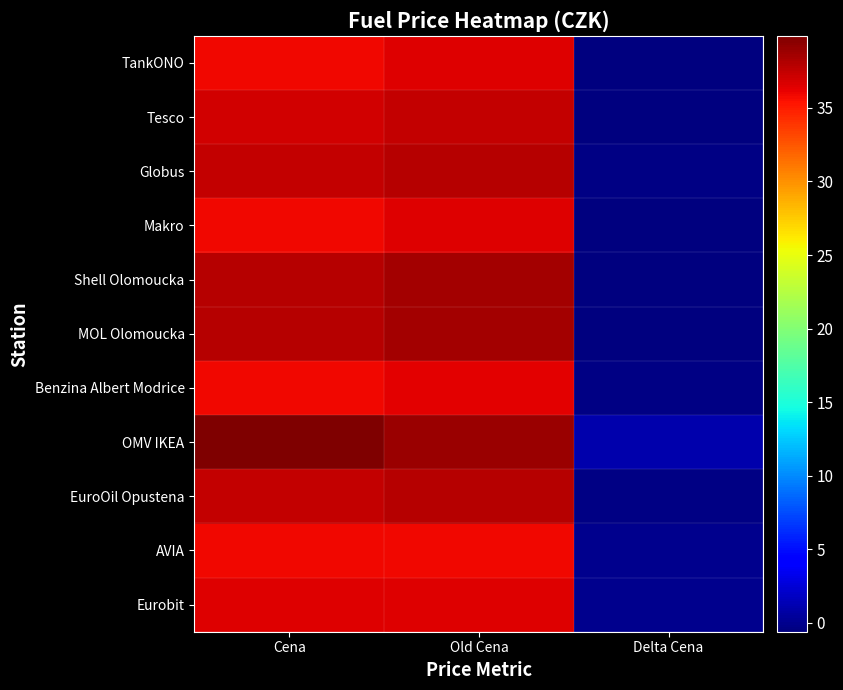

Reading right to left, list all the values displayed in this chart.

TankONO: Delta Cena=-0.6	Old Cena=36.5	Cena=35.9
Tesco: Delta Cena=-0.6	Old Cena=37.5	Cena=36.9
Globus: Delta Cena=-0.4	Old Cena=37.9	Cena=37.5
Makro: Delta Cena=-0.6	Old Cena=36.5	Cena=35.9
Shell Olomoucka: Delta Cena=-0.6	Old Cena=38.5	Cena=37.9
MOL Olomoucka: Delta Cena=-0.6	Old Cena=38.5	Cena=37.9
Benzina Albert Modrice: Delta Cena=-0.4	Old Cena=36.3	Cena=35.9
OMV IKEA: Delta Cena=1.0	Old Cena=38.9	Cena=39.9
EuroOil Opustena: Delta Cena=-0.4	Old Cena=37.9	Cena=37.5
AVIA: Delta Cena=0.0	Old Cena=35.9	Cena=35.9
Eurobit: Delta Cena=-0.0	Old Cena=36.5	Cena=36.5